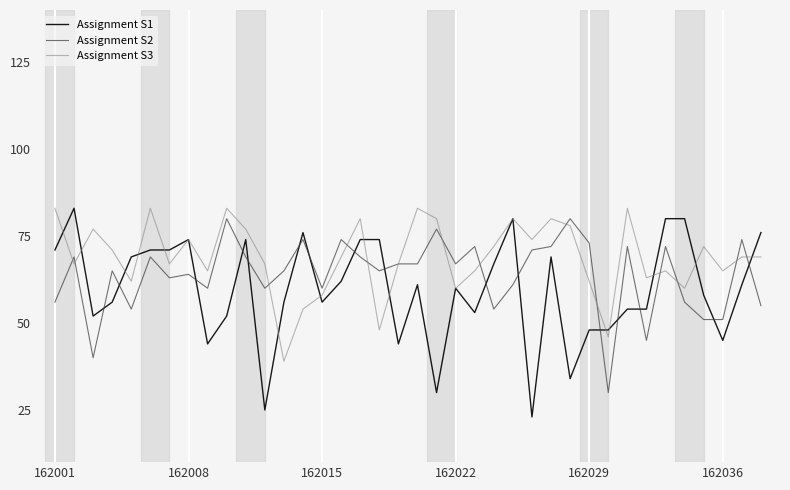

What is the minimum value shown in the chart?

23